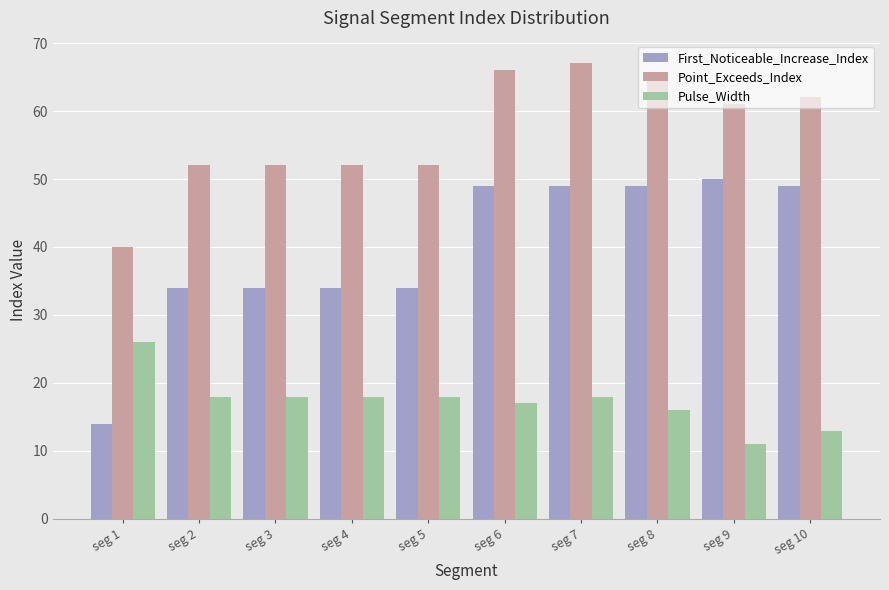

At which category is the sum across all series the highest?

seg 7